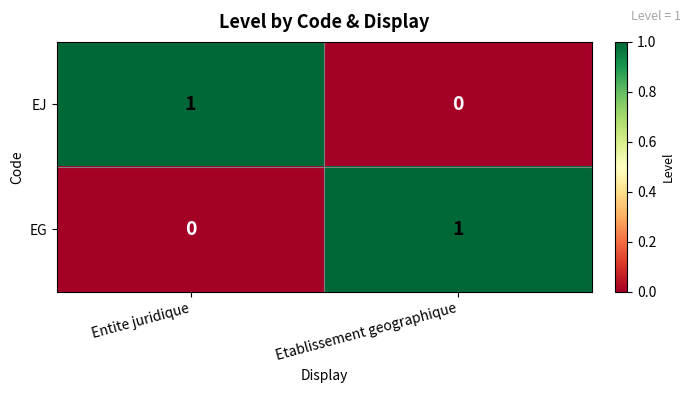

Which category has the highest value in the EG series?

Etablissement geographique